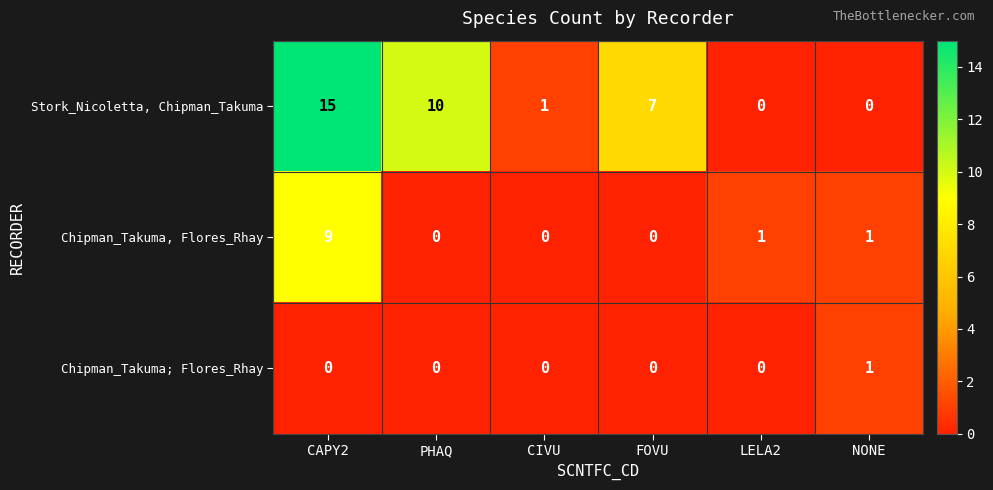

At which label does Stork_Nicoletta, Chipman_Takuma first exceed 7?

CAPY2